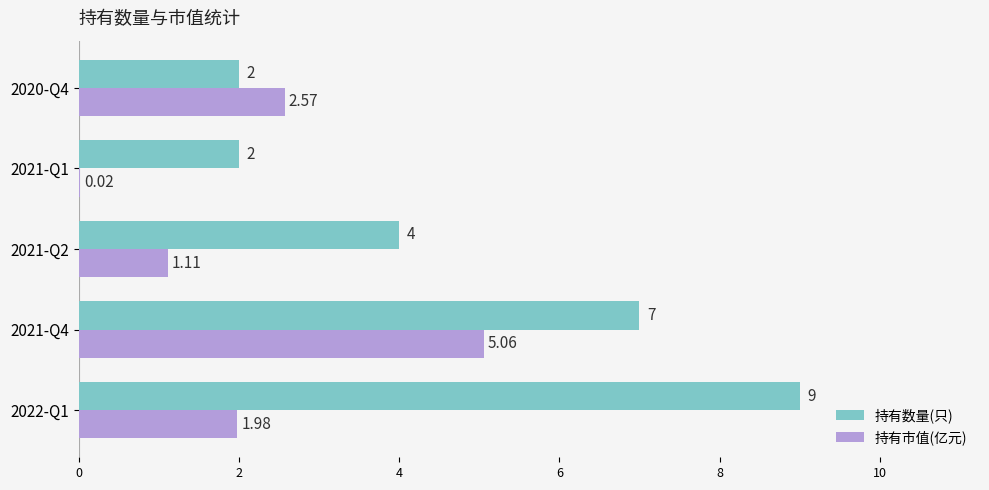

What is the average value of the 持有数量(只) series?

4.8